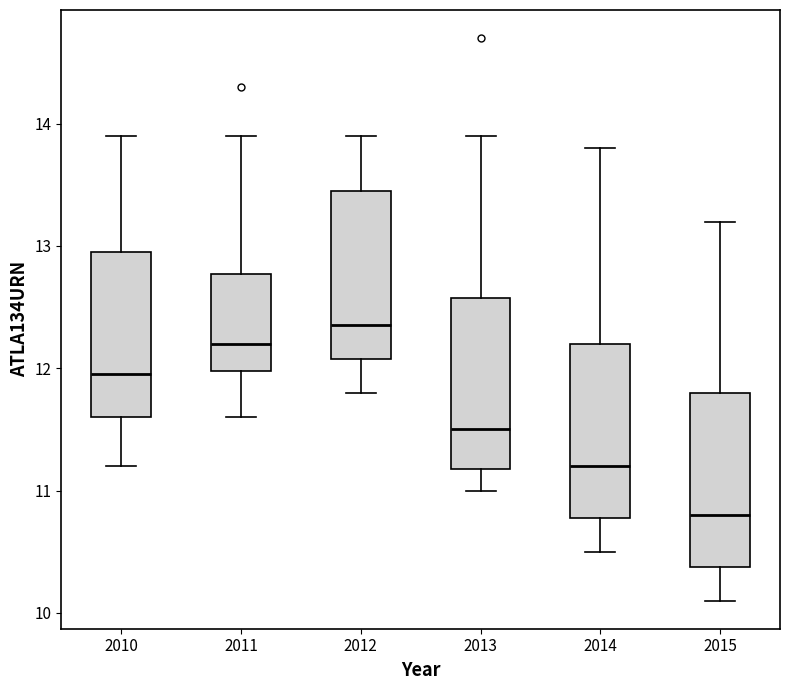

Reading left to right, transcribe this box plot: for each box, give where its median line is, the range the box spans, and where its two whiskers end, as read against the y-axis. The values are not printed on the chart, so give them approximately, as read against the axis.

2010: median 12.0, box 11.6 to 13.0, whiskers 11.2 to 13.9
2011: median 12.2, box 12.0 to 12.8, whiskers 11.6 to 13.9
2012: median 12.4, box 12.1 to 13.5, whiskers 11.8 to 13.9
2013: median 11.5, box 11.2 to 12.6, whiskers 11.0 to 13.9
2014: median 11.2, box 10.8 to 12.2, whiskers 10.5 to 13.8
2015: median 10.8, box 10.4 to 11.8, whiskers 10.1 to 13.2